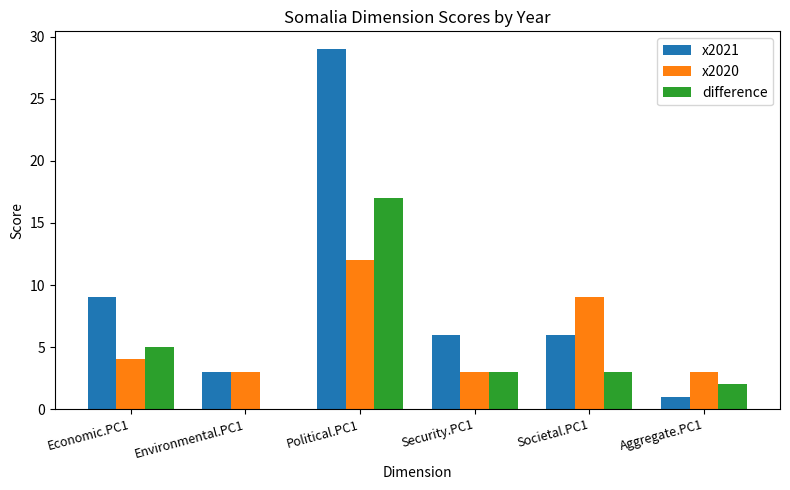

Is it true that x2021 equals 3 at Environmental.PC1?

True